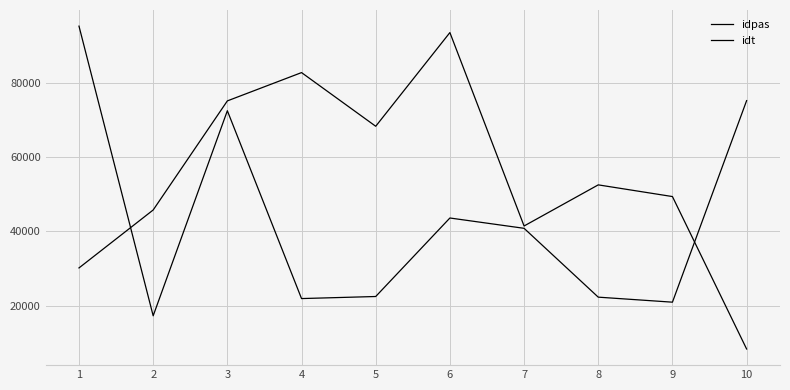

Between which two adjacent categories do idpas and idt first intersect?

1 and 2